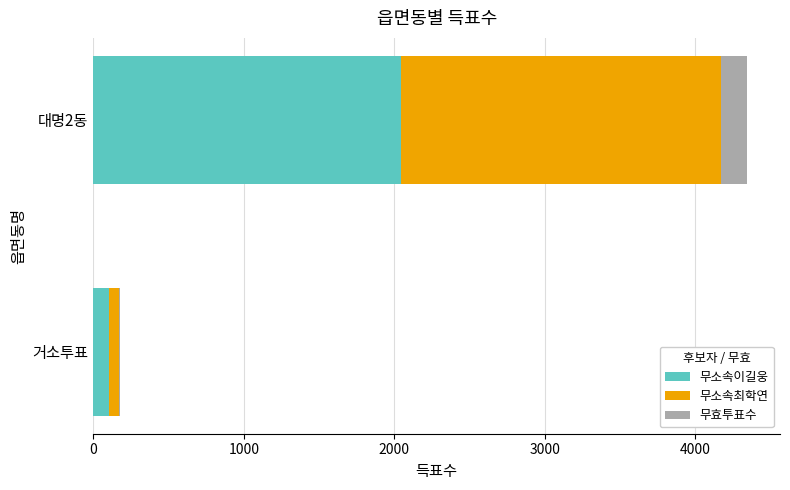

At which category is the sum across all series the highest?

대명2동